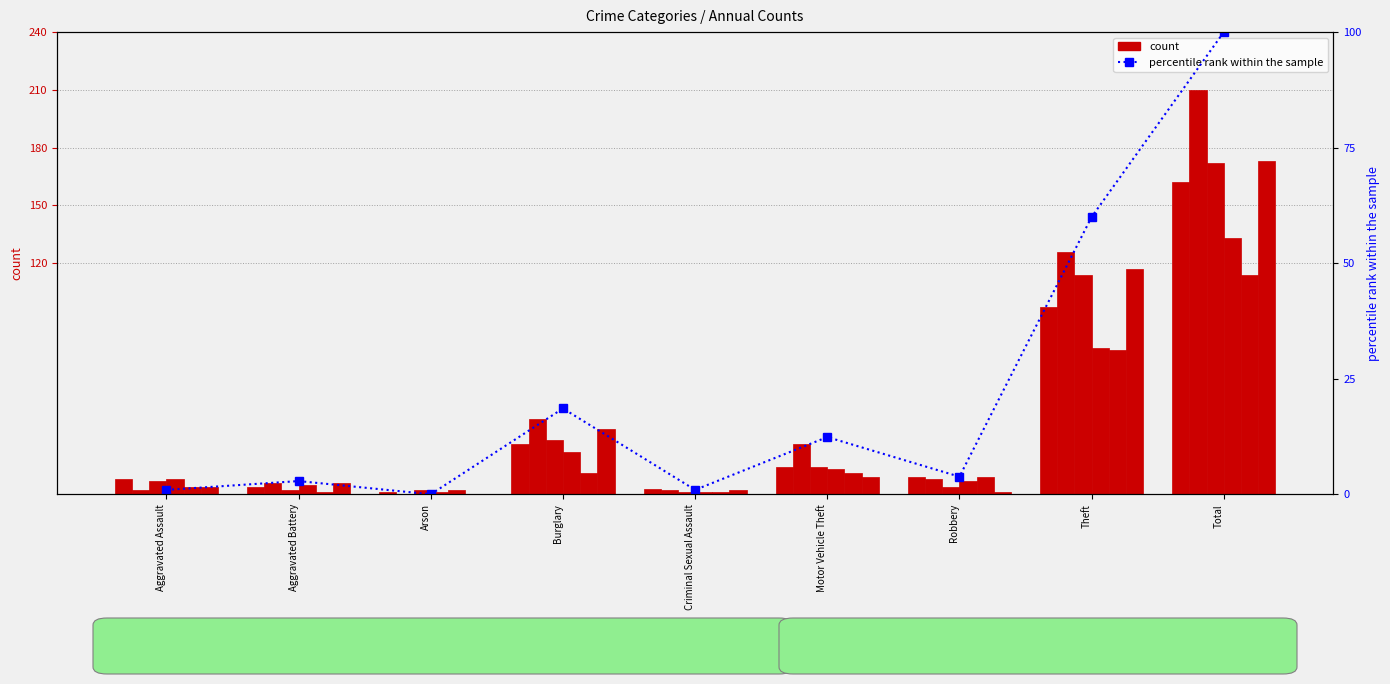

At which category does the chart reach its minimum across all series?

Arson